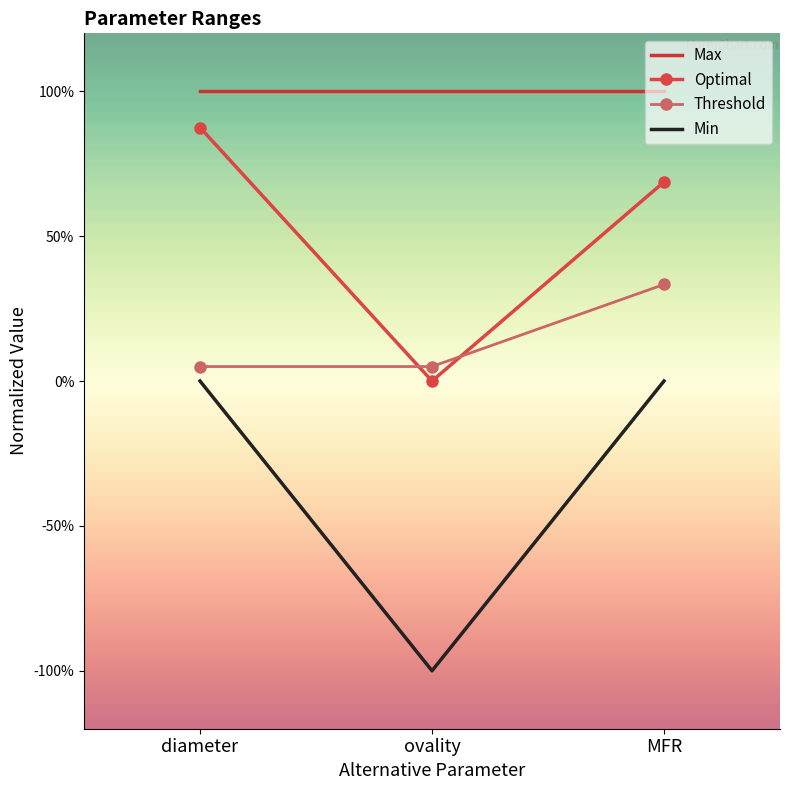

What position from the right is MFR?

1